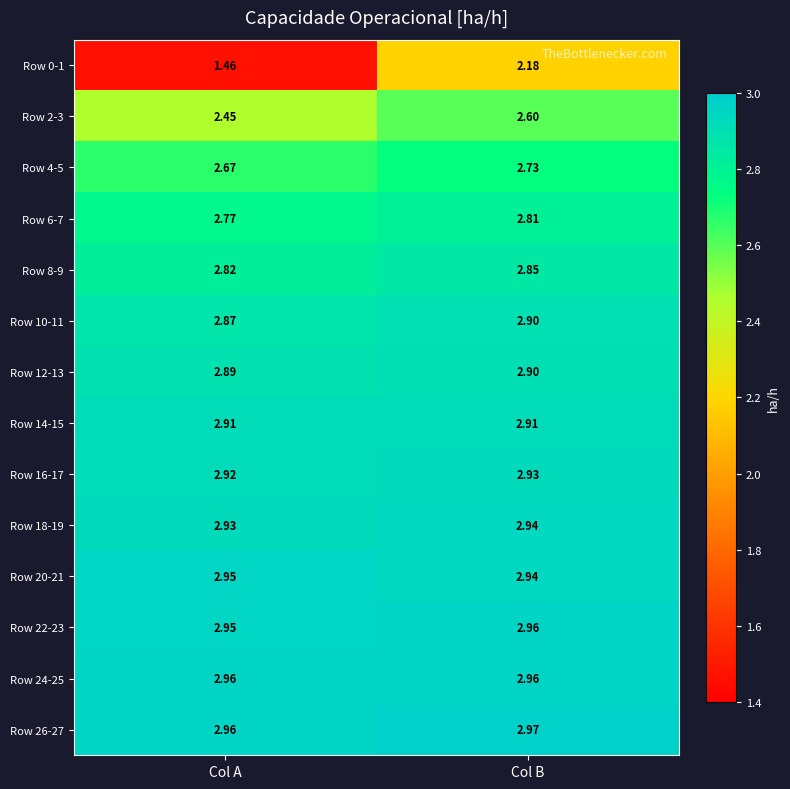

At which label is Row 22-23 closest to 2?

Col A